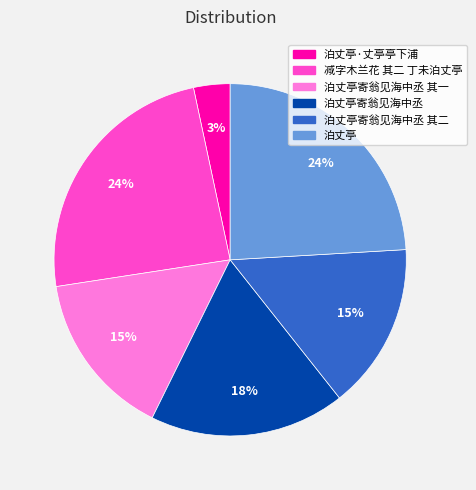

True or false: 泊丈亭 accounts for 24% of the total.

True